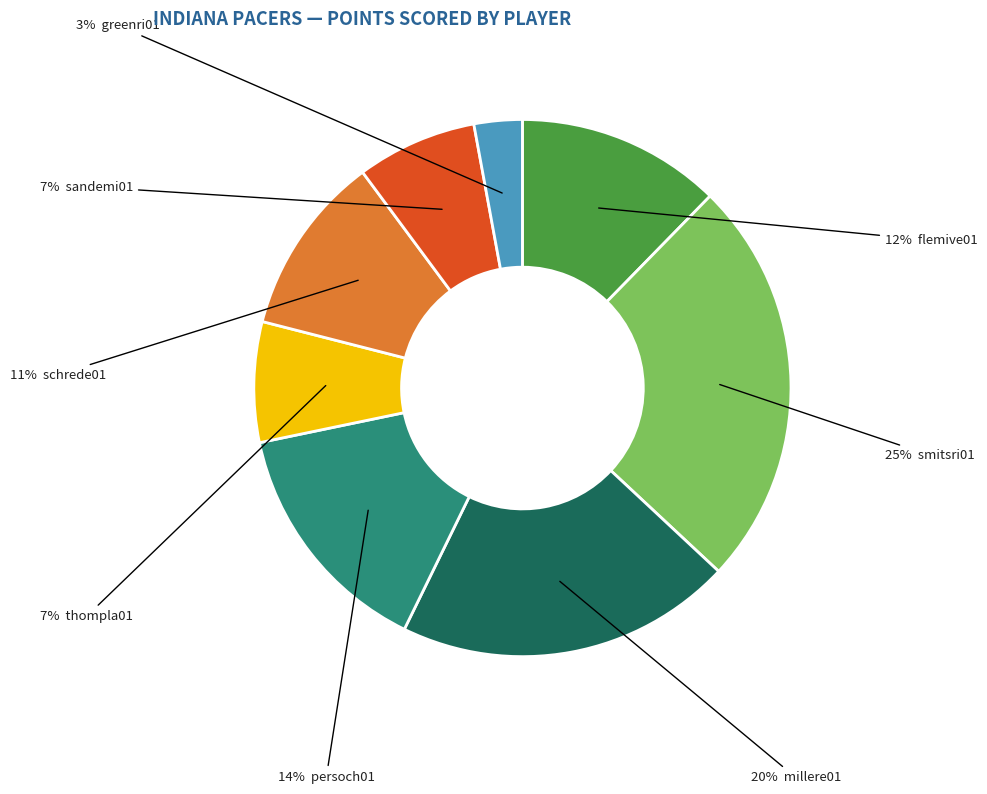

To the nearest percent, what is the average slice percentage?

12%